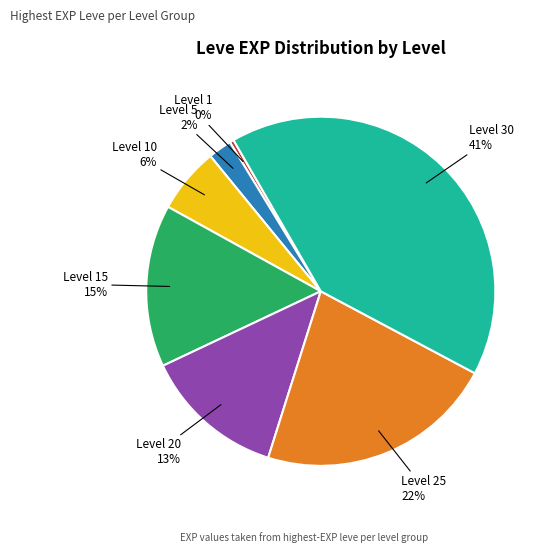

Which category has the biggest portion of the pie?

Level 30